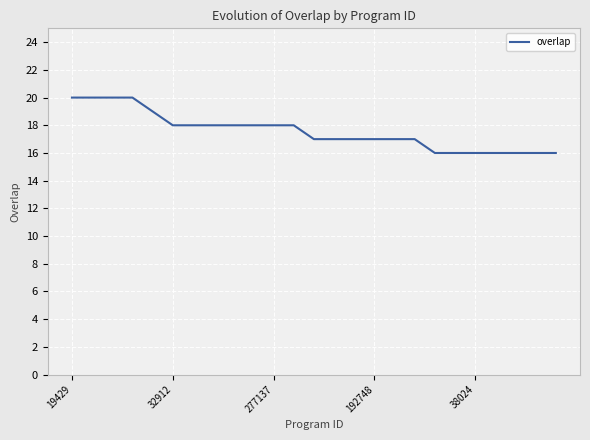

Count the number of categories in the chart.

25